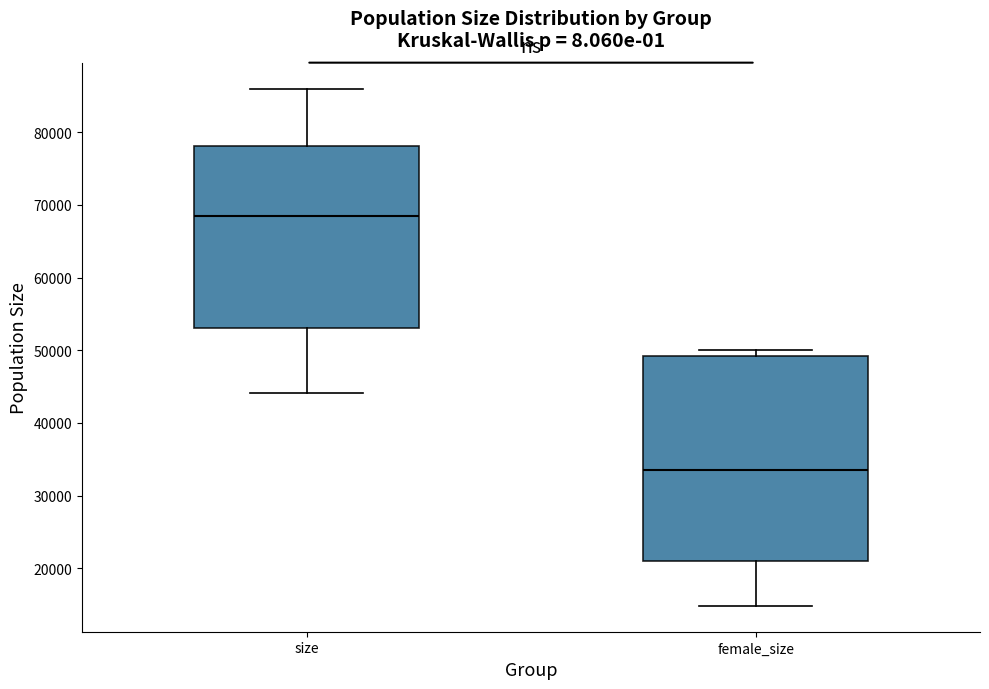

Where is the upper edge of the box for size on the y-axis? The values are not printed on the chart, so give them approximately, as read against the axis.

78000